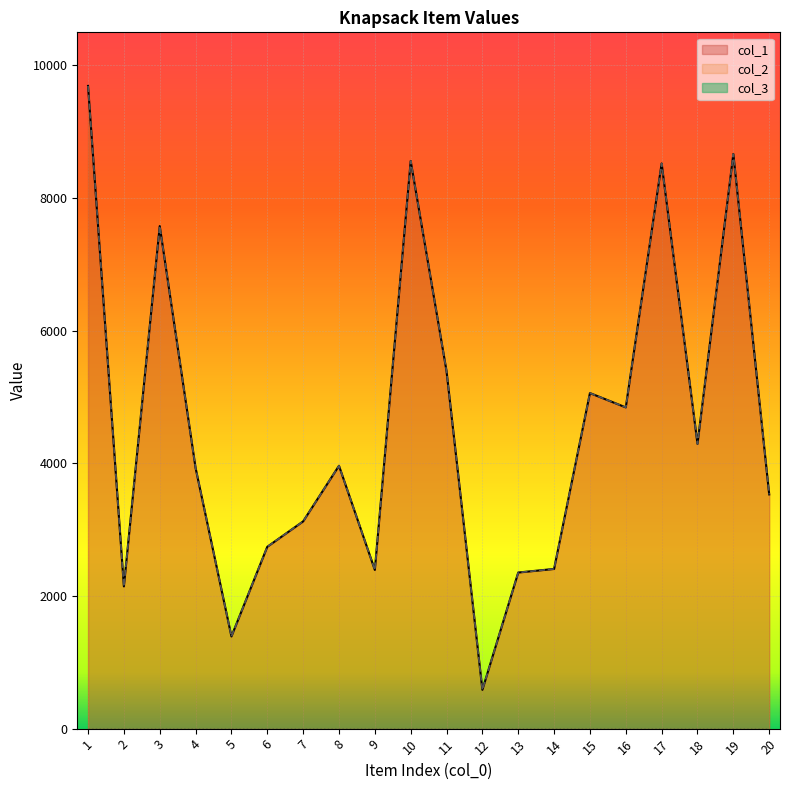

Where does the col_2 series first go above 3964?

1